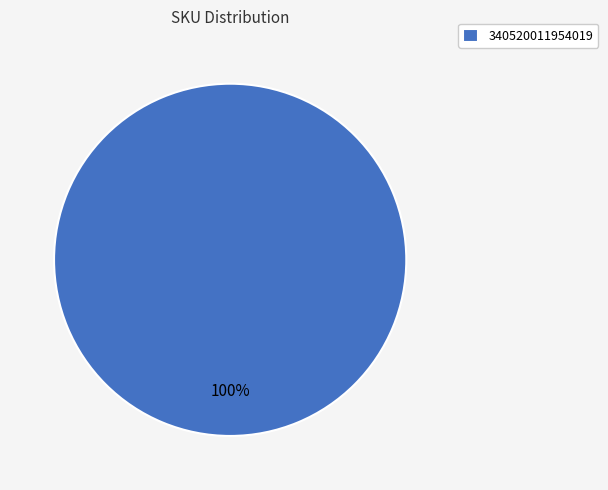

The 340520011954019 slice represents 100% of the pie. True or false?

True